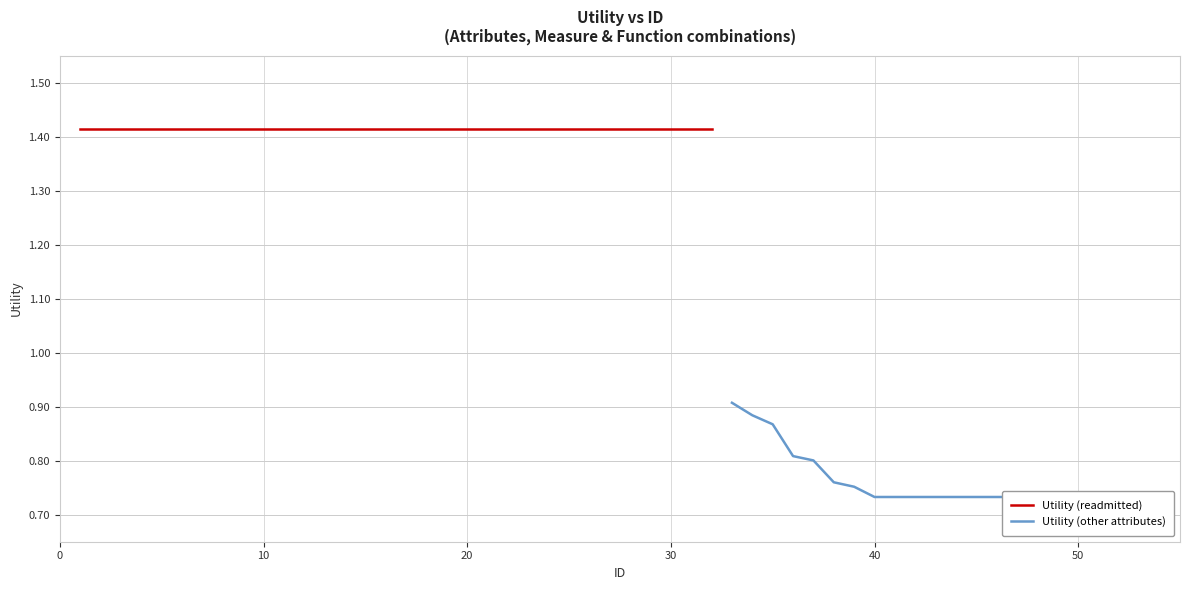

What is the average value?

0.8